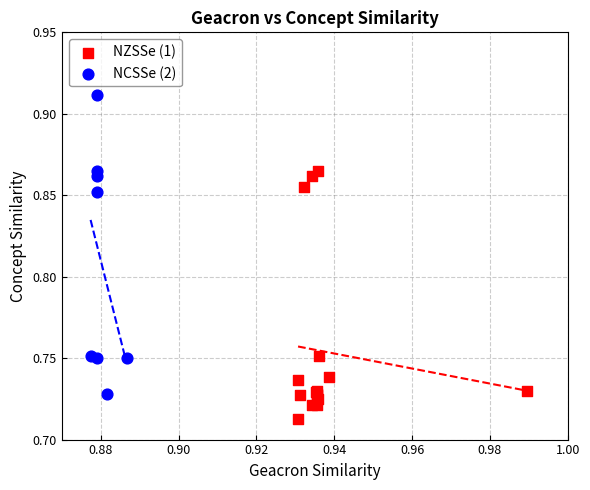

Which series reaches the maximum Y coordinate?

NCSSe (2)